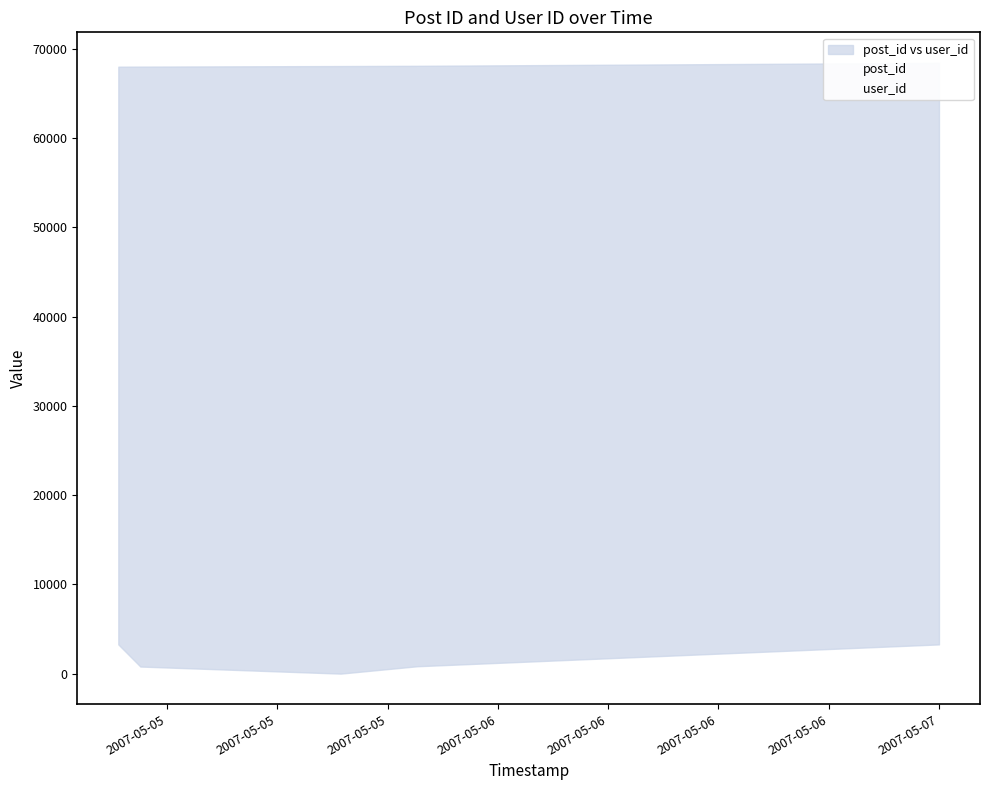

Rank the series by their average value, from highest to lowest.

post_id, user_id